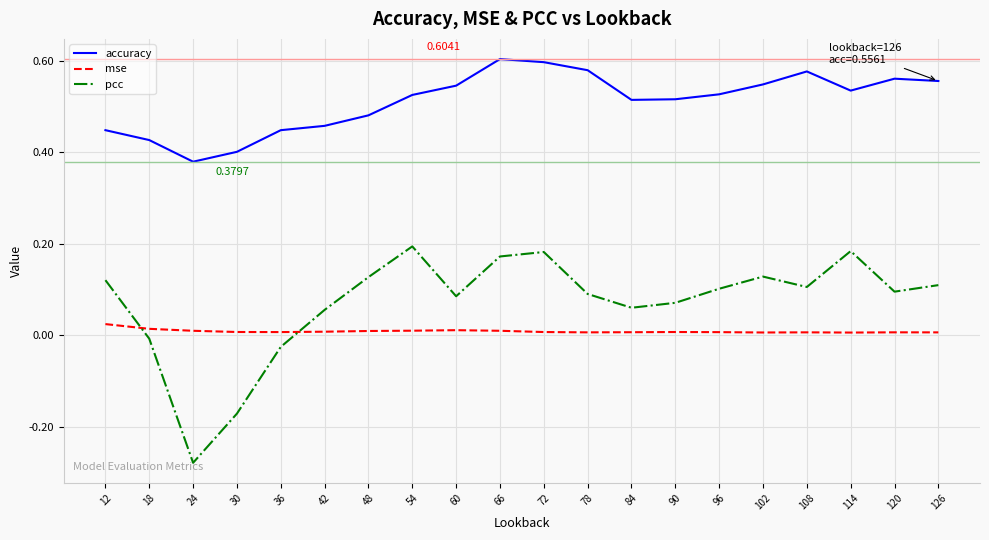

Rank the series at 72 from lowest to highest value.

mse, pcc, accuracy